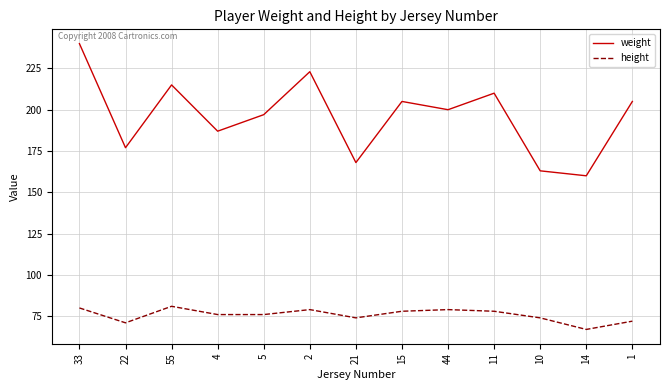

How many distinct data groups are displayed?

2